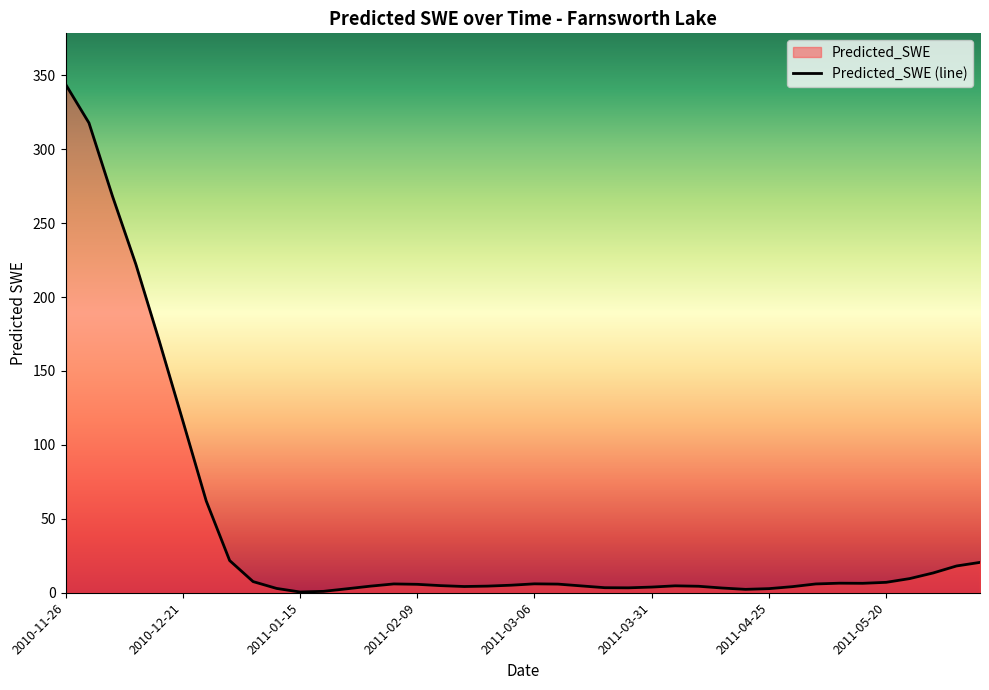

What is the label of the 10th point from the left?

2011-01-10